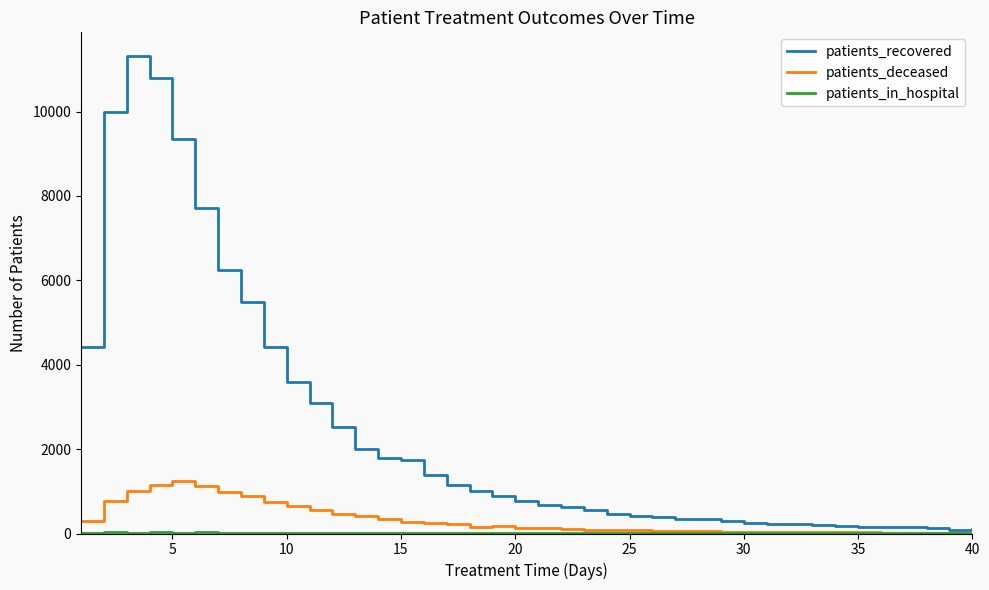

Which series has the largest total across all categories?

patients_recovered